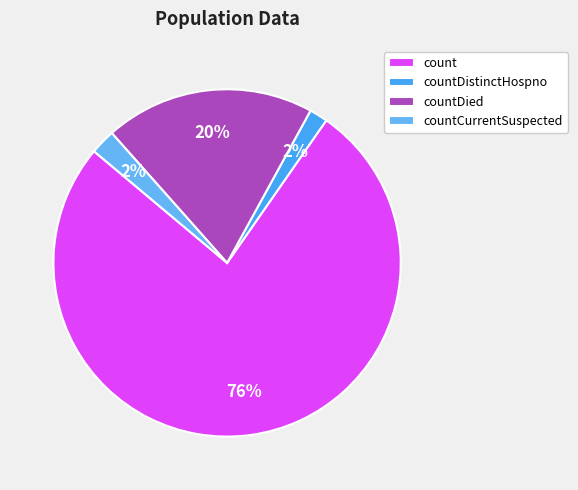

How many segments does this pie chart have?

4